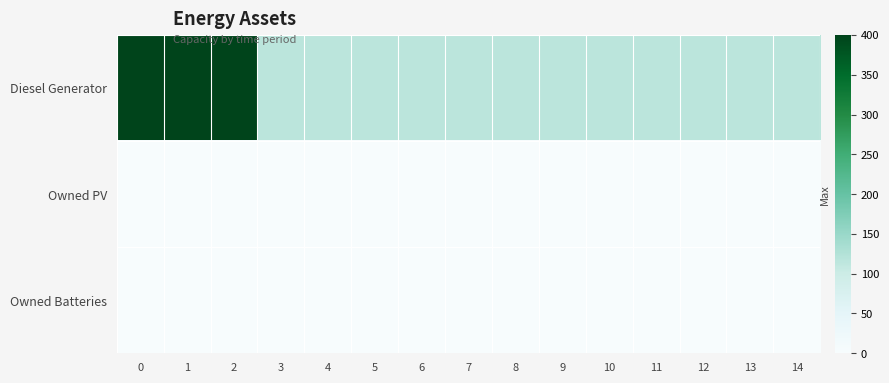

How many series are shown in this chart?

3